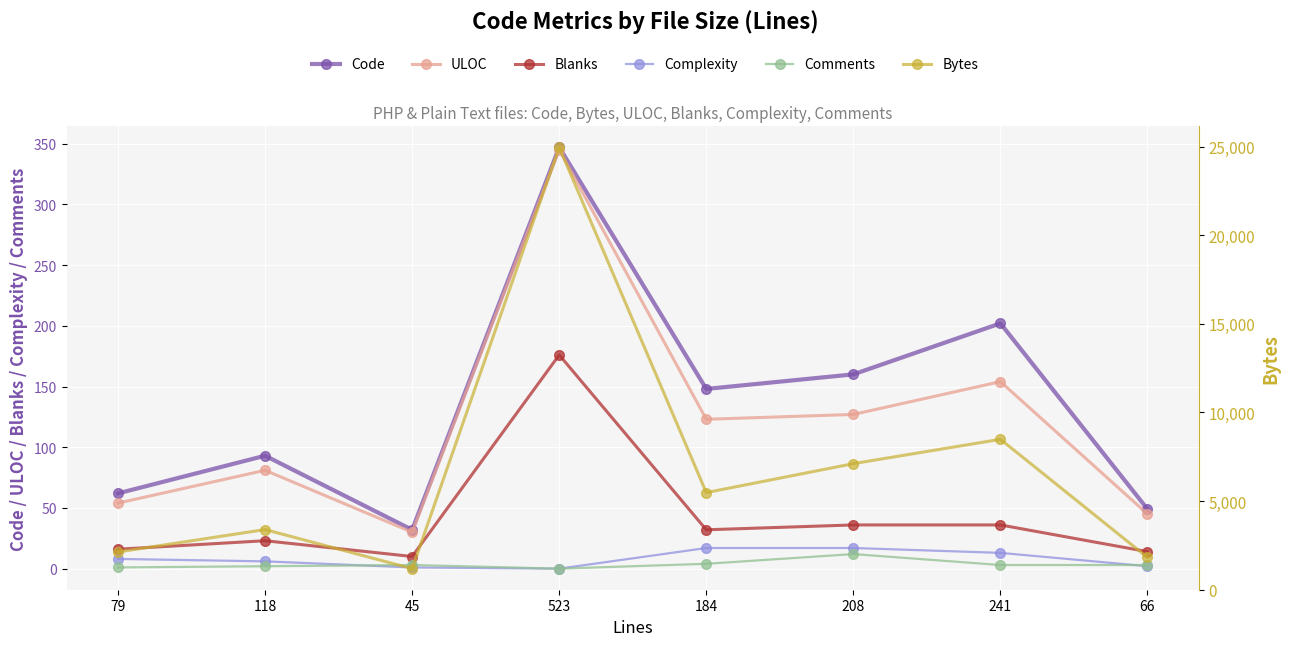

How many data points in ULOC are above 123?

3